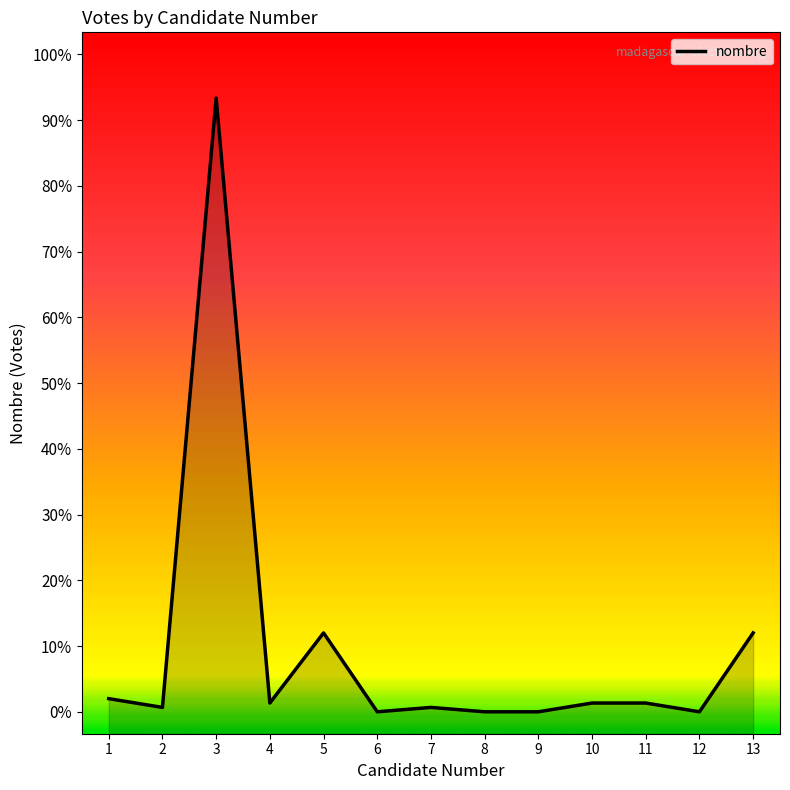

What is the sum of the values at 1 and 7?

4